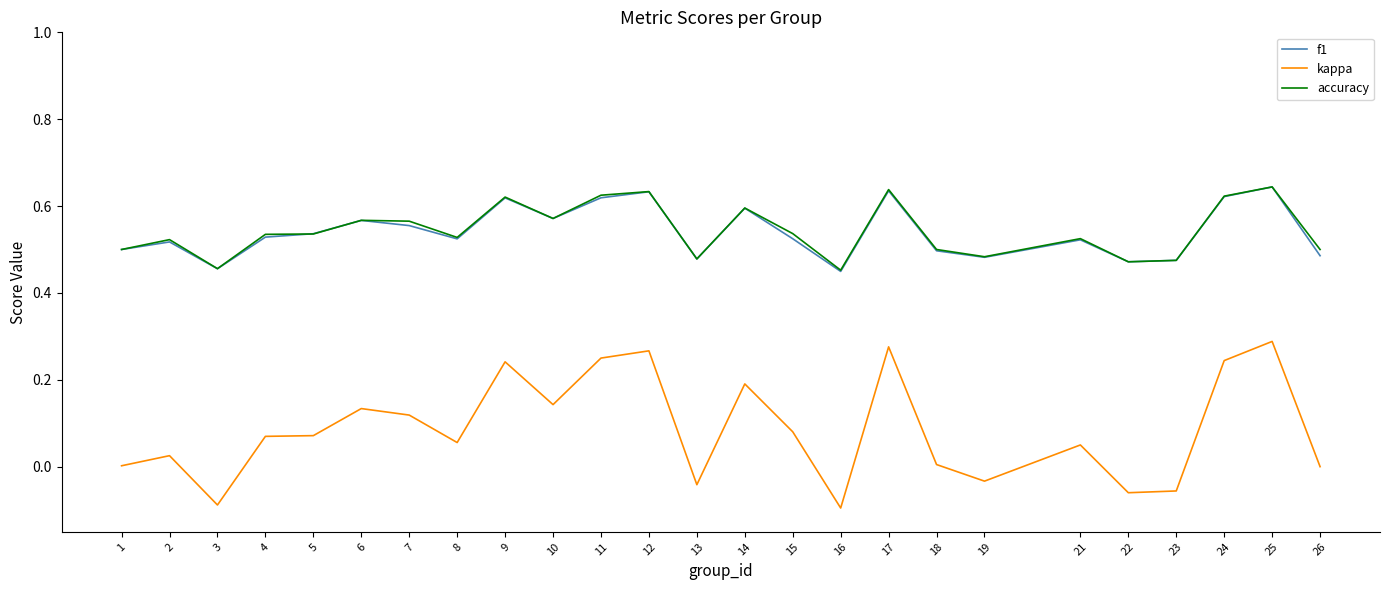

What are all the series names shown in the legend?

f1, kappa, accuracy